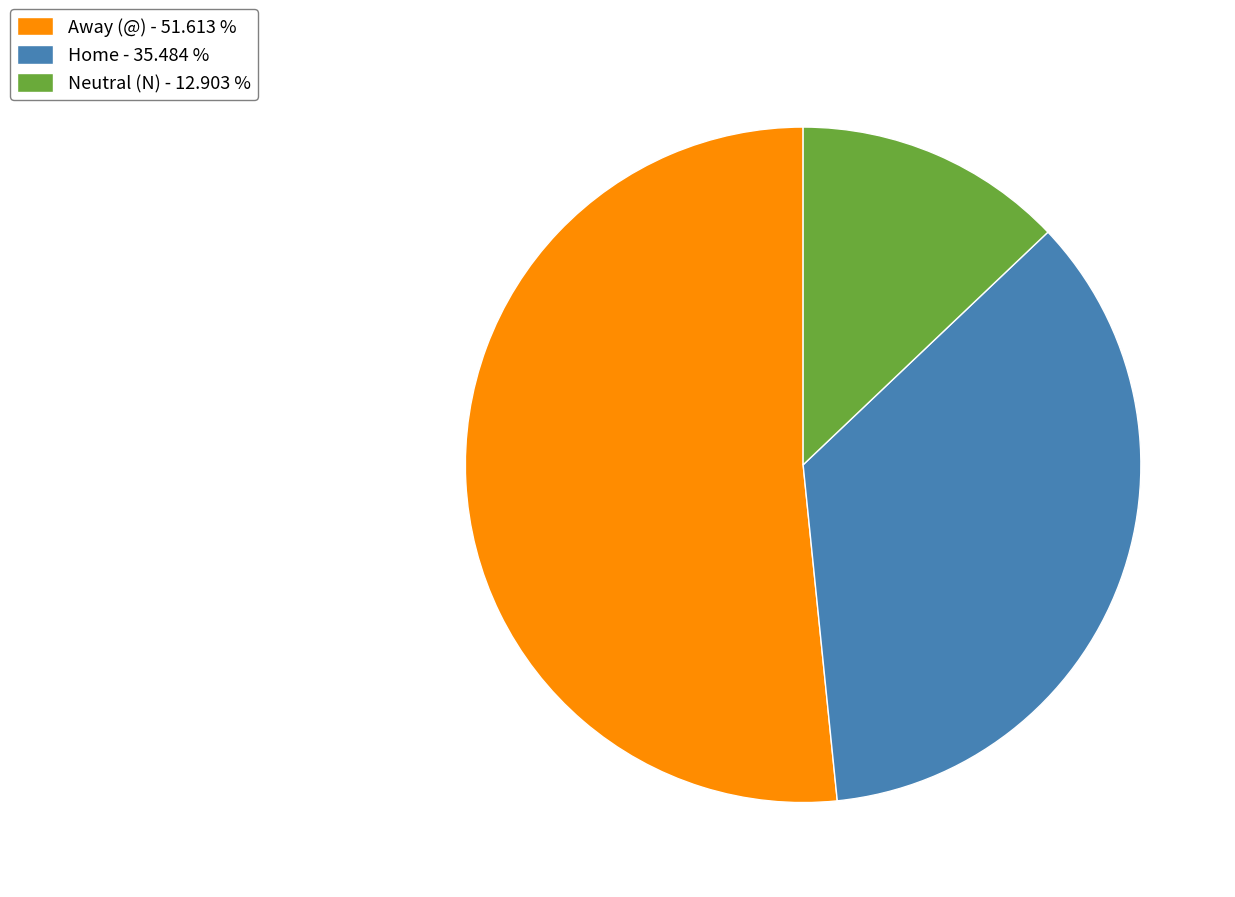

Does Away (@) - 51.613 % represent more than half of the total?

Yes